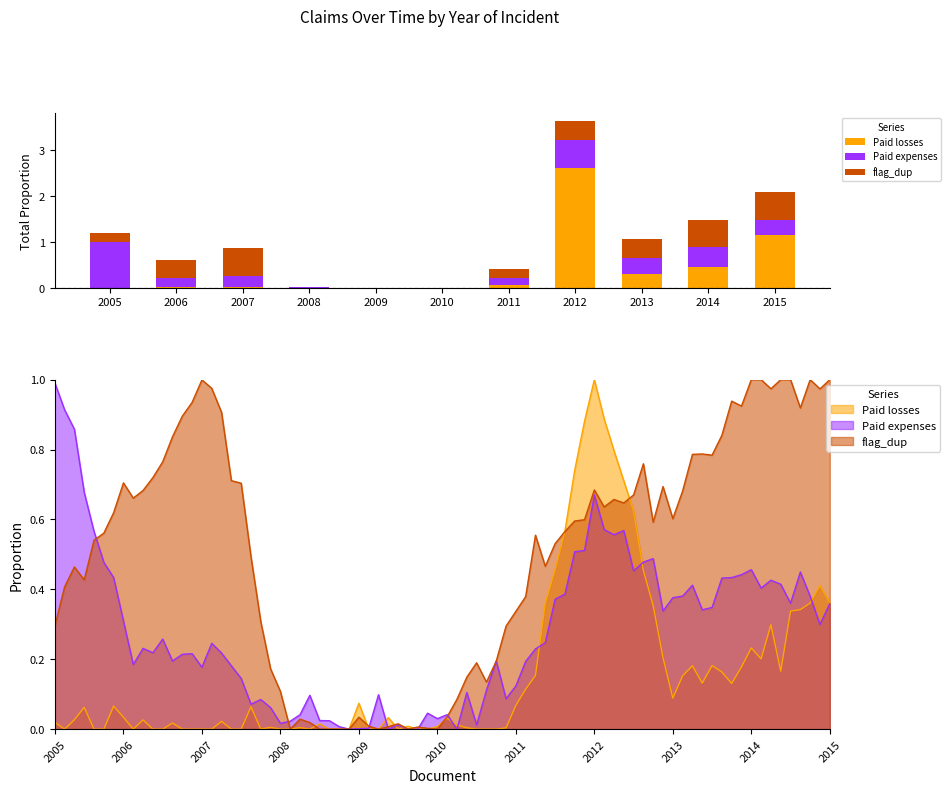

At which category is the sum across all series the highest?

2012